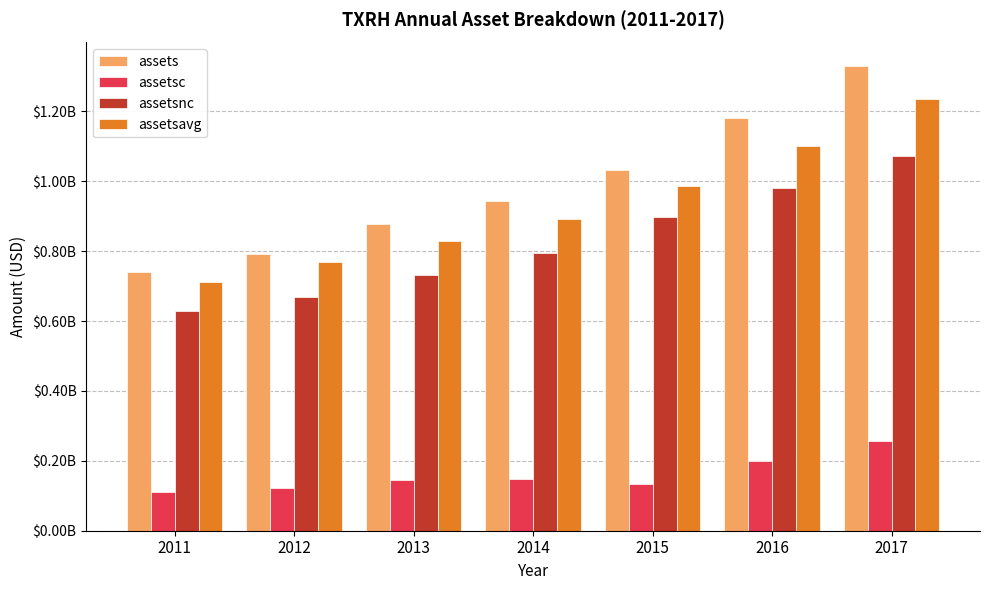

Reading right to left, list all the values displayed in this chart.

assets: 2017=1330623000	2016=1179971000	2015=1032706000	2014=943142000	2013=877644000	2012=791254000	2011=740670000
assetsc: 2017=257081000	2016=200259000	2015=133813000	2014=147726000	2013=145743000	2012=122472000	2011=111974000
assetsnc: 2017=1073542000	2016=979712000	2015=898893000	2014=795416000	2013=731901000	2012=668782000	2011=628696000
assetsavg: 2017=1235127750	2016=1099827000	2015=987767500	2014=892635500	2013=829885250	2012=769466750	2011=710916500